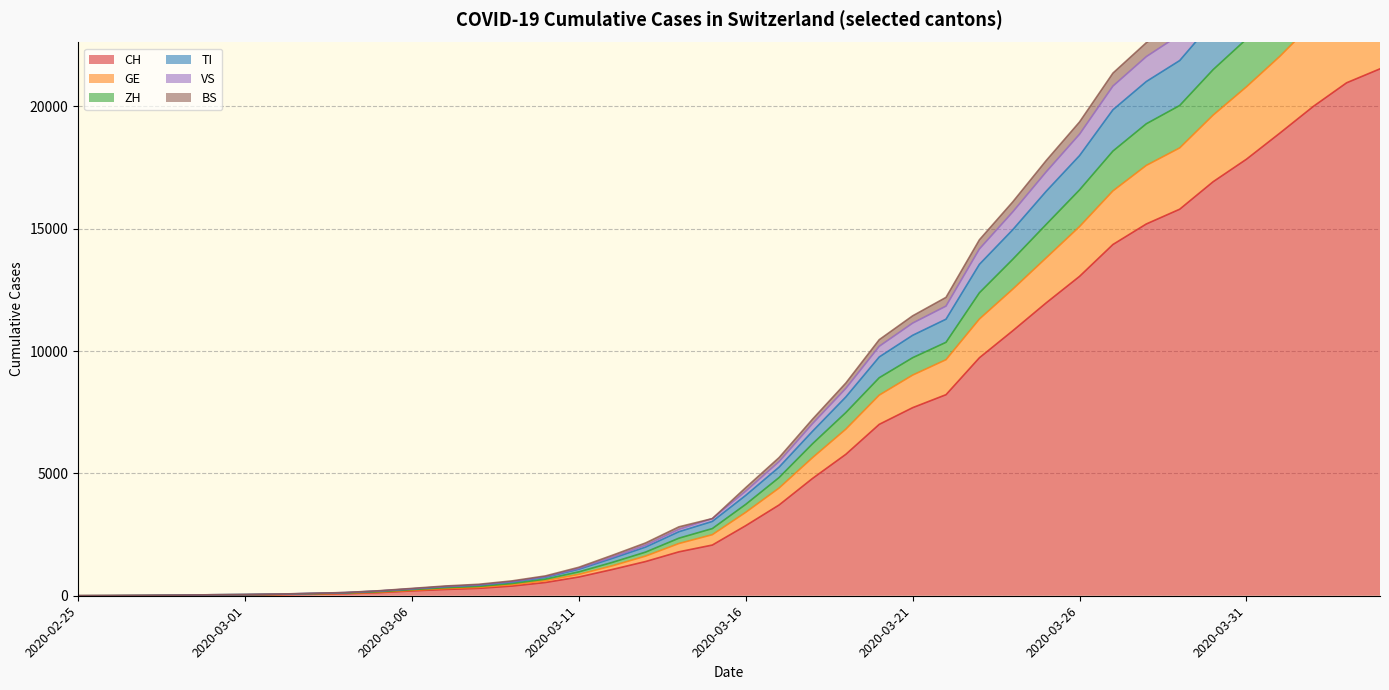

What is the highest value of the CH series?

21534